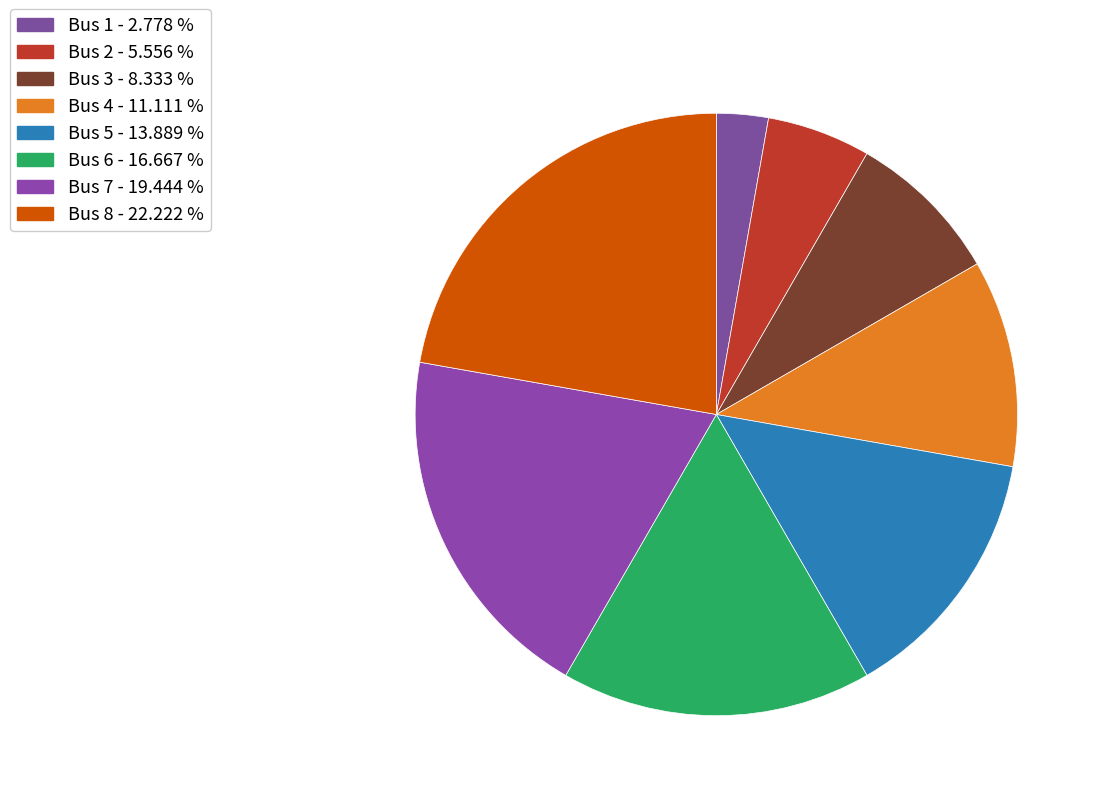

Combined, what portion of the pie is Bus 8 and Bus 7?

41.7%